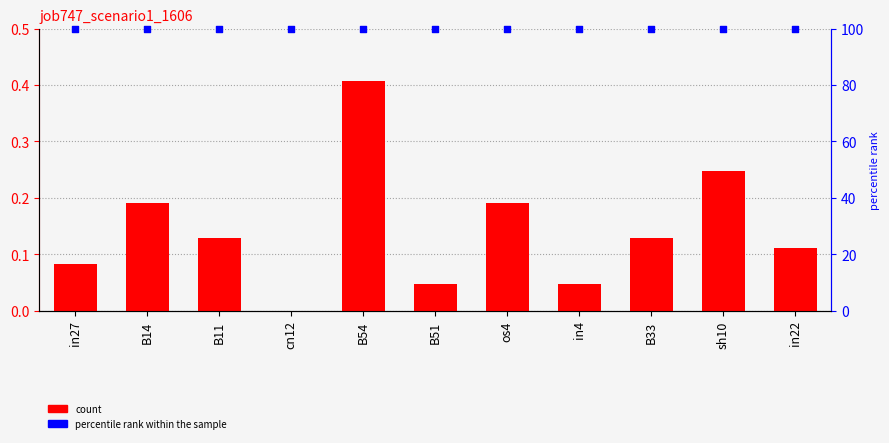

Is the value of job747_scenario1_1606 at B33 greater than the value of percentile rank within the sample at B51?

No